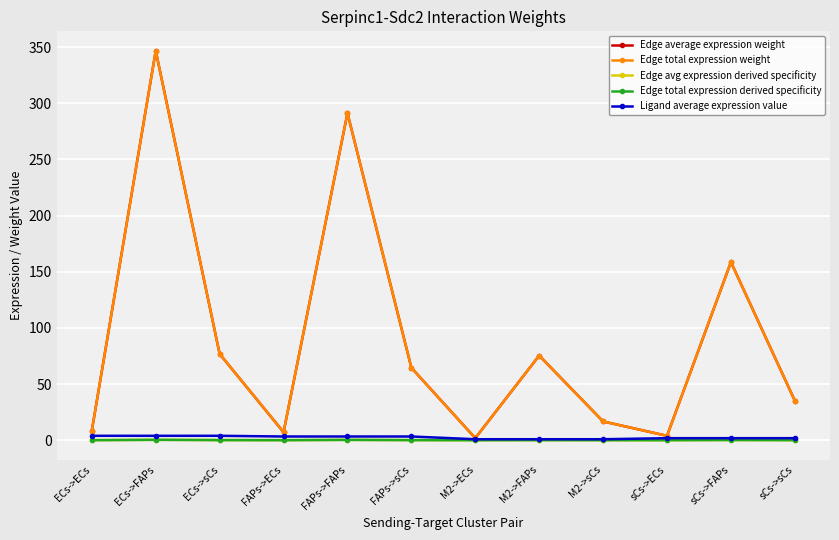

True or false: Edge total expression derived specificity and Edge total expression weight intersect in this chart.

False